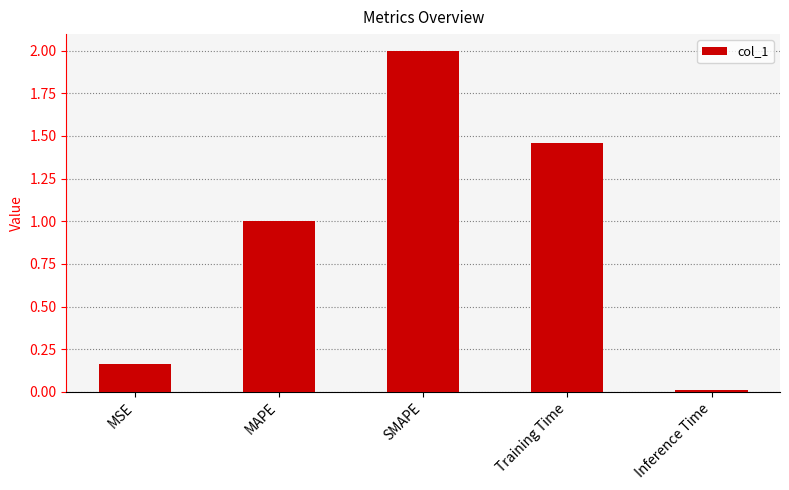

Are the bars grouped side by side (vs. stacked)?

No